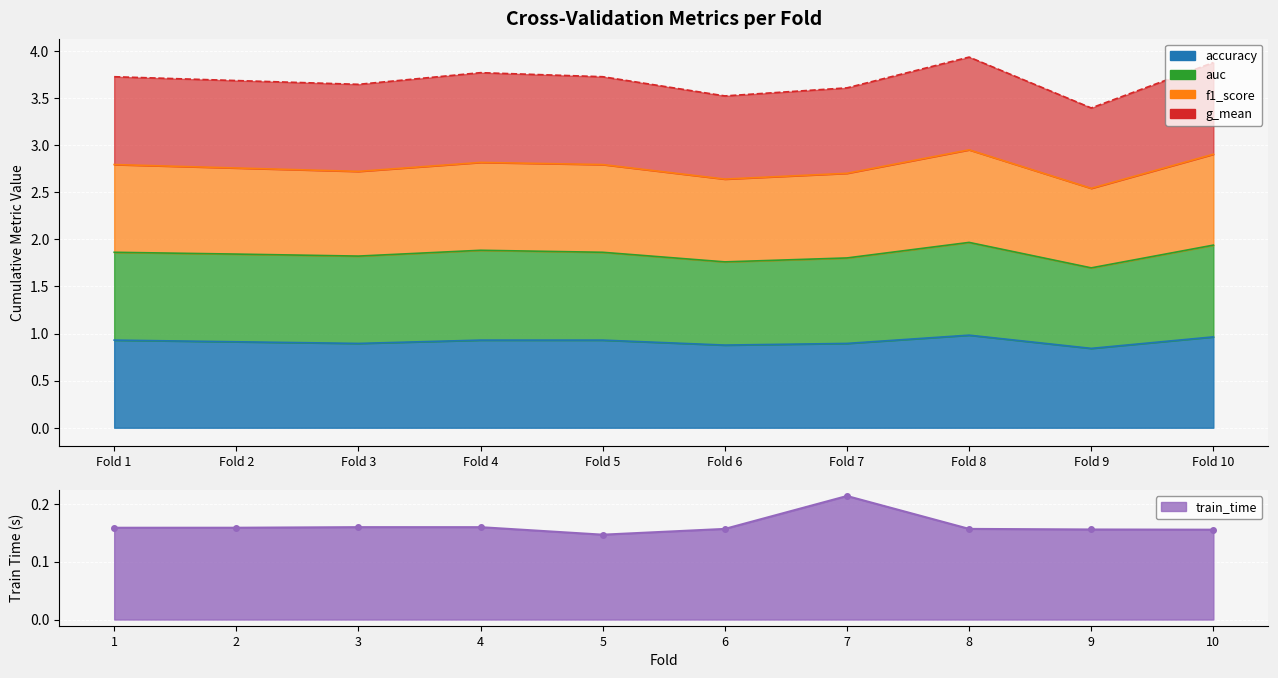

What are all the series names shown in the legend?

accuracy, auc, f1_score, g_mean